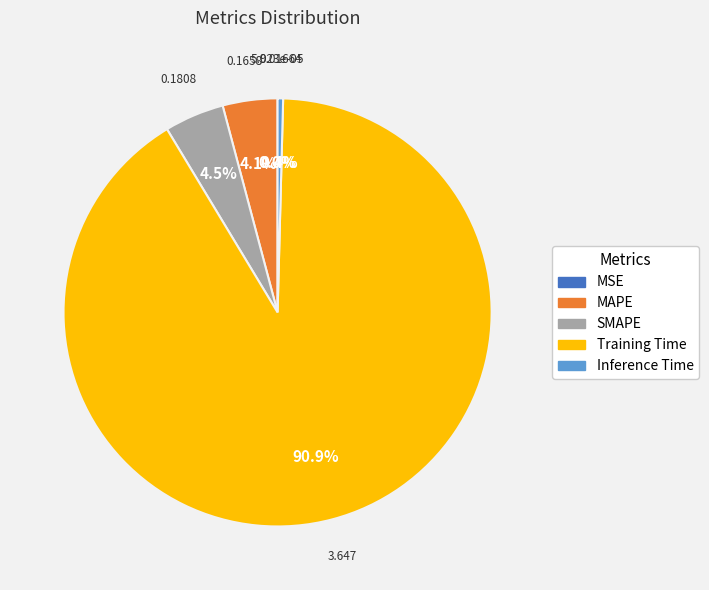

Does Inference Time account for over 50% of the chart?

No